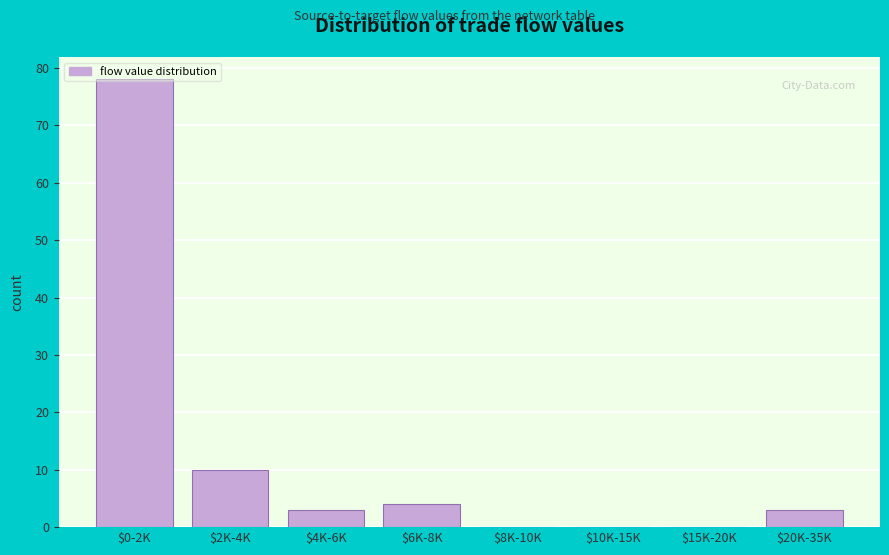

Is it true that the value at $8K-10K is 0?

True